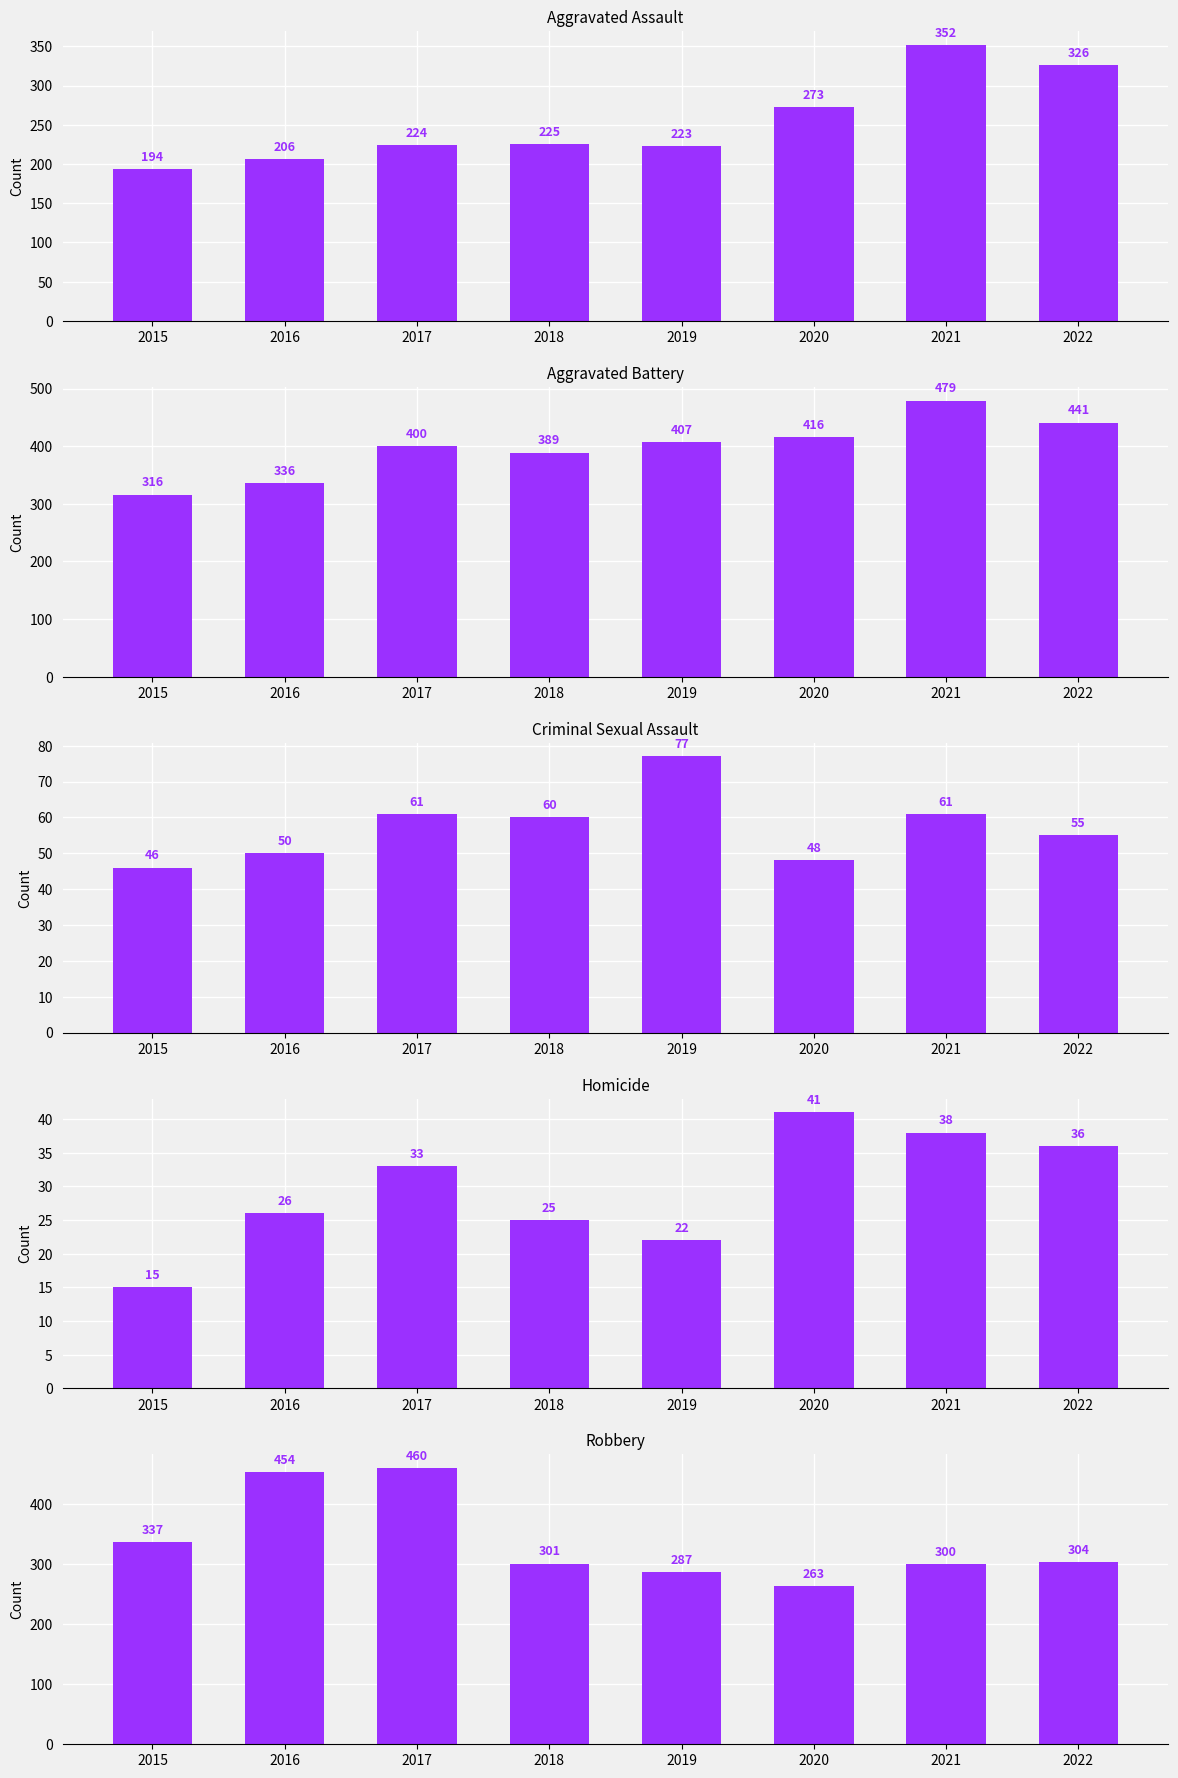

What is the maximum value shown in the chart?

479